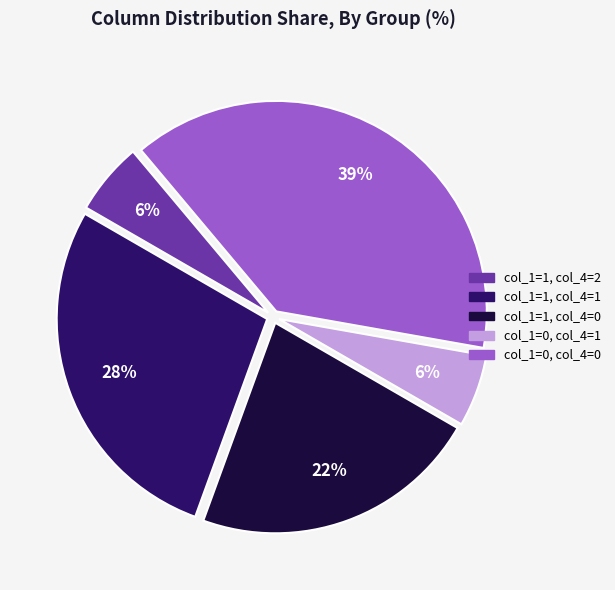

To the nearest percent, what is the average slice percentage?

20%